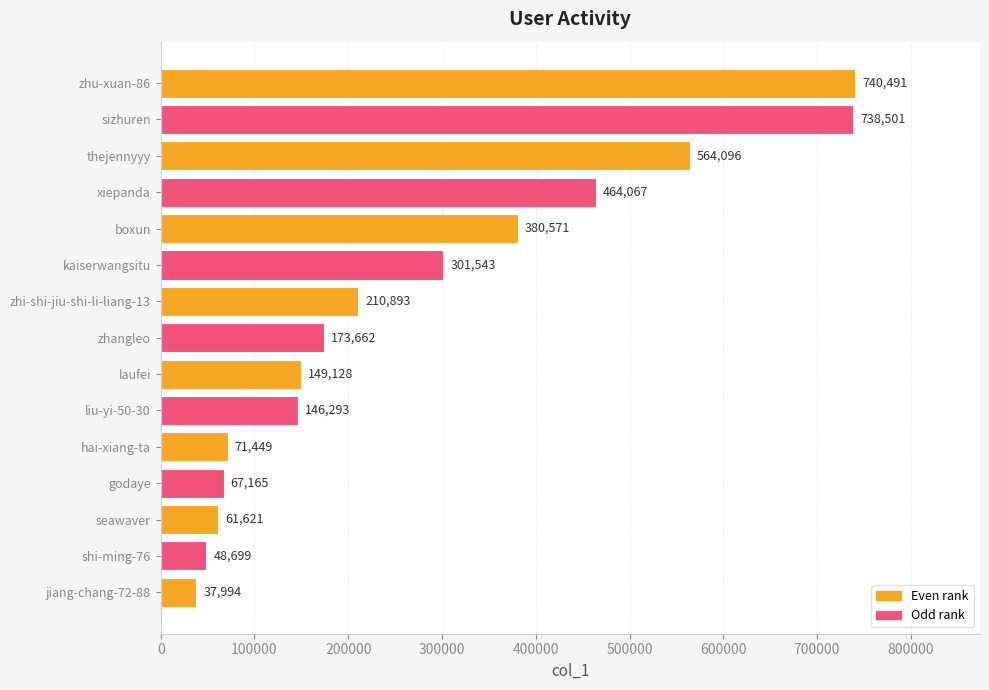

What position from the bottom is shi-ming-76?

2